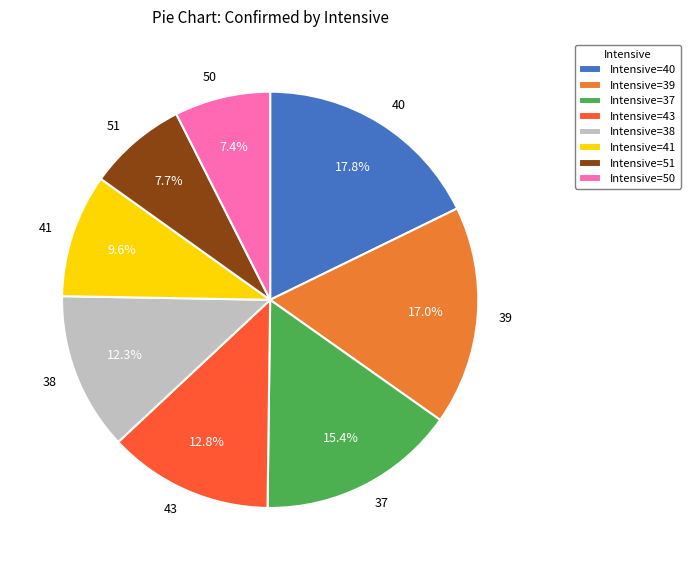

Approximately how many times larger is the value at 37 compared to 50?

2.1